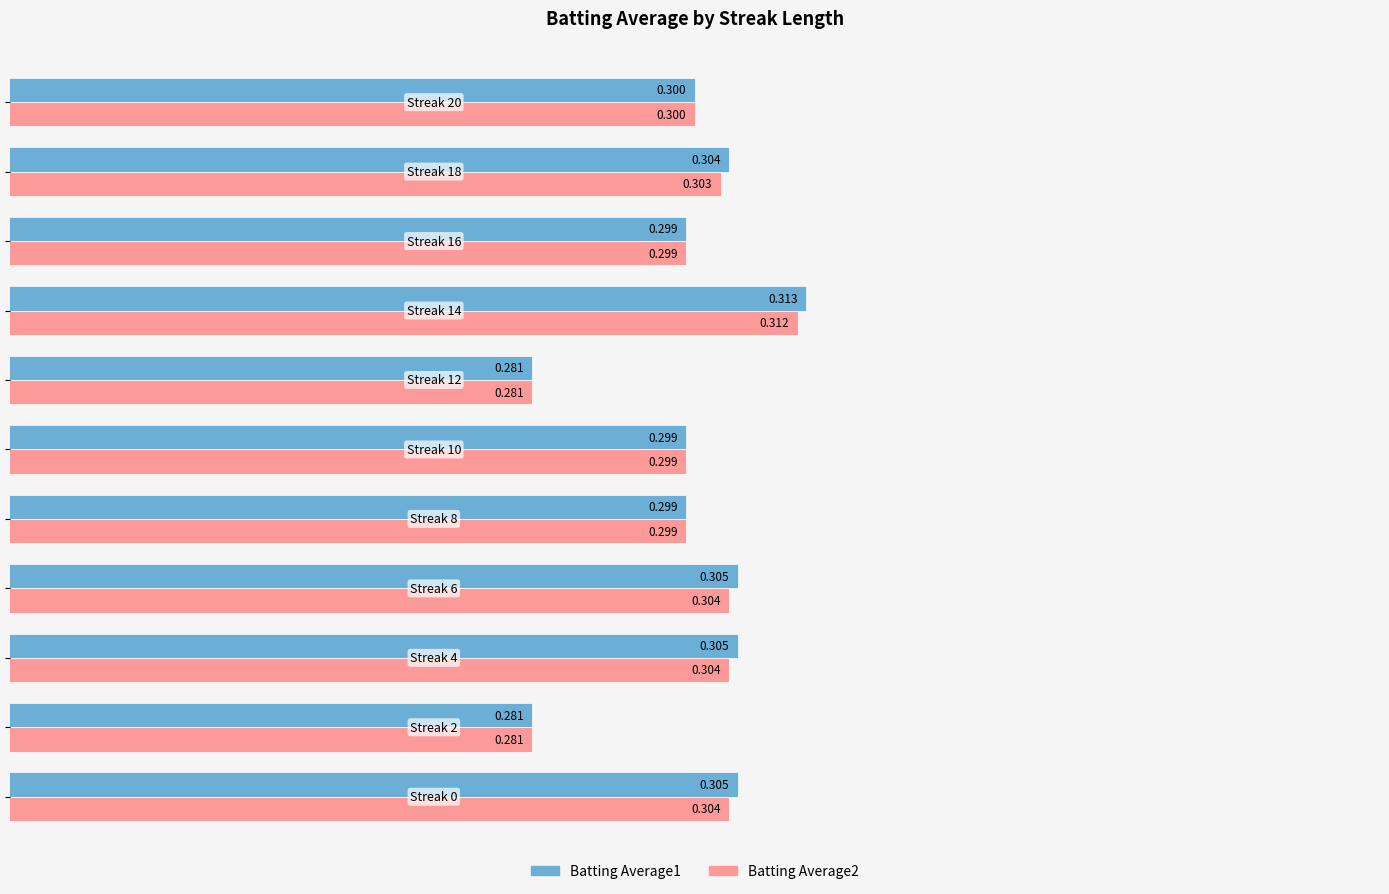

At how many categories does at least one series exceed 0?

11